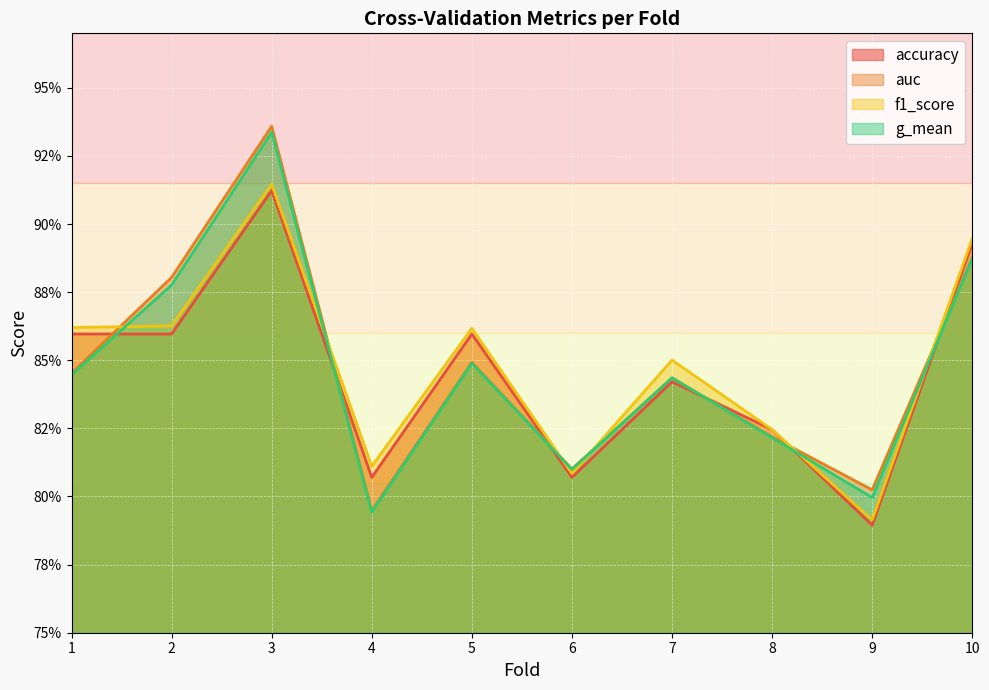

Rank the series by their average value, from highest to lowest.

f1_score, auc, g_mean, accuracy